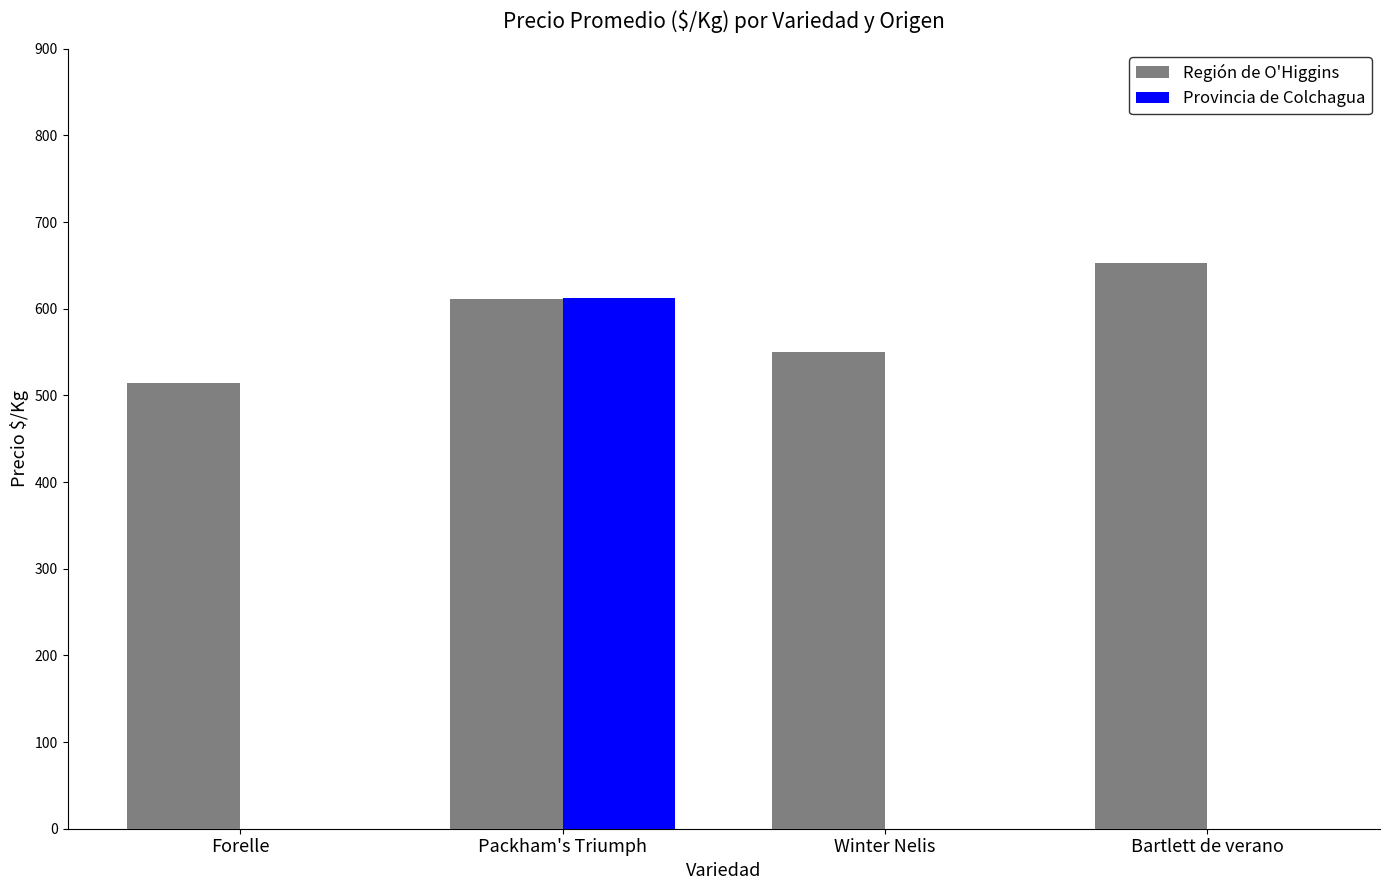

Is it true that Provincia de Colchagua equals -271 at Winter Nelis?

False